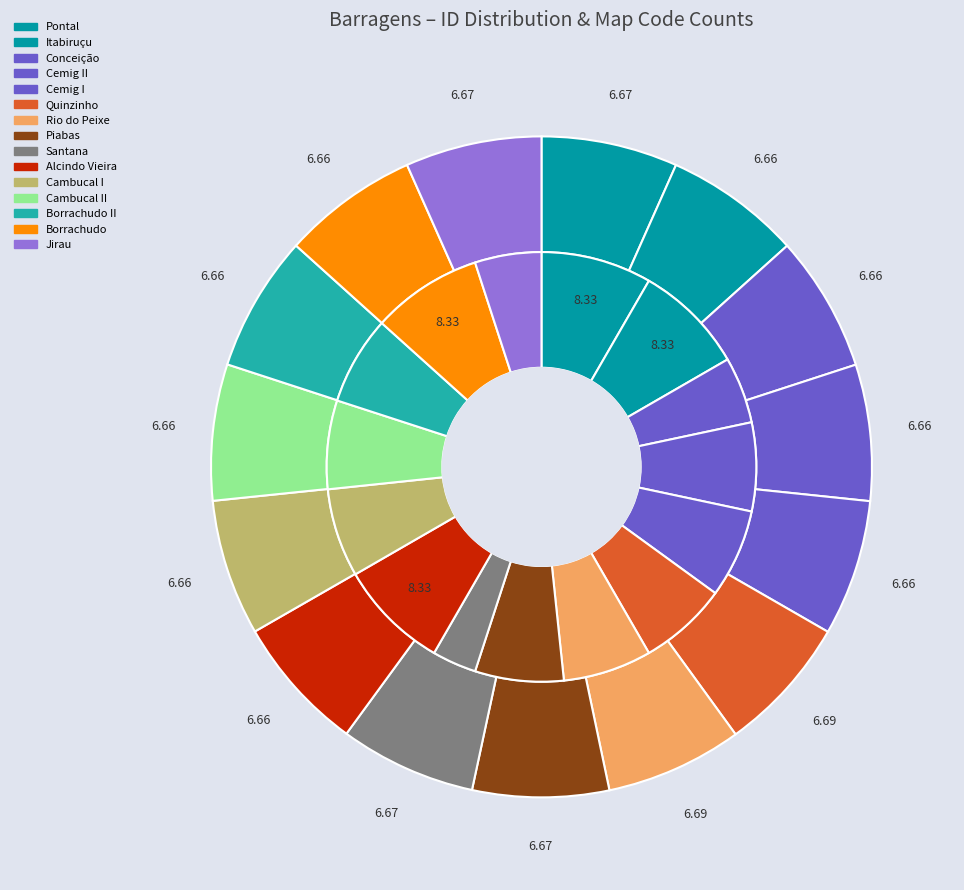

The Borrachudo II slice represents 7% of the pie. True or false?

True